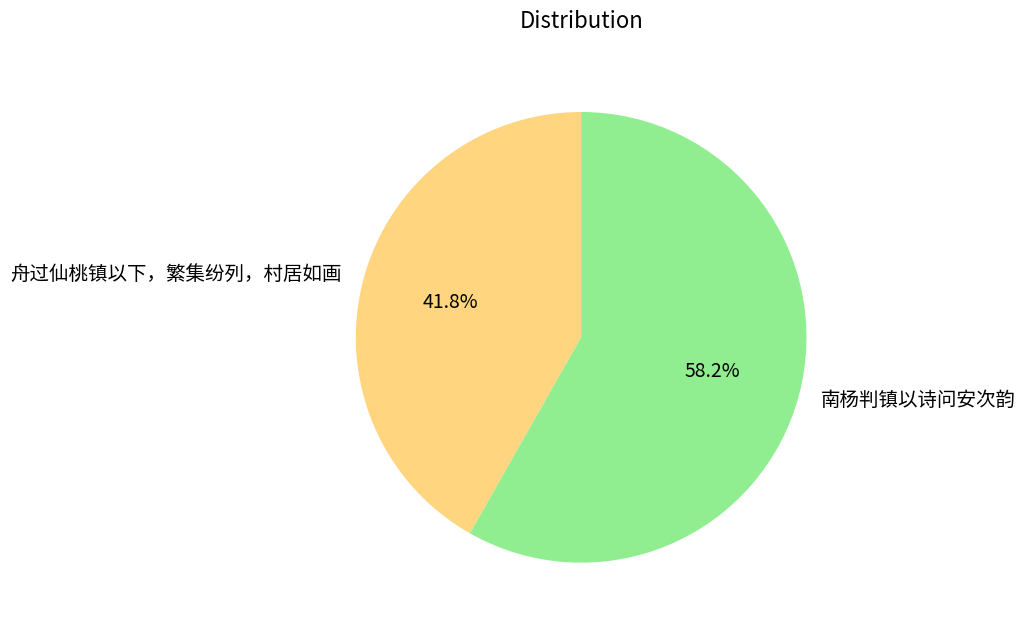

To the nearest percent, what portion does 南杨判镇以诗问安次韵 represent?

58%